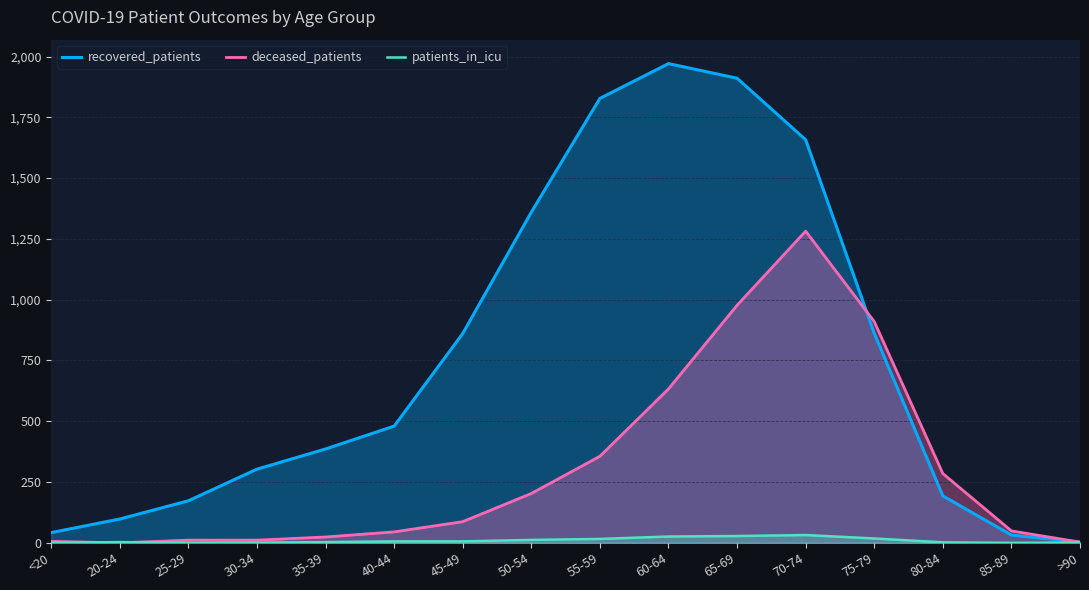

True or false: recovered_patients and patients_in_icu intersect in this chart.

False